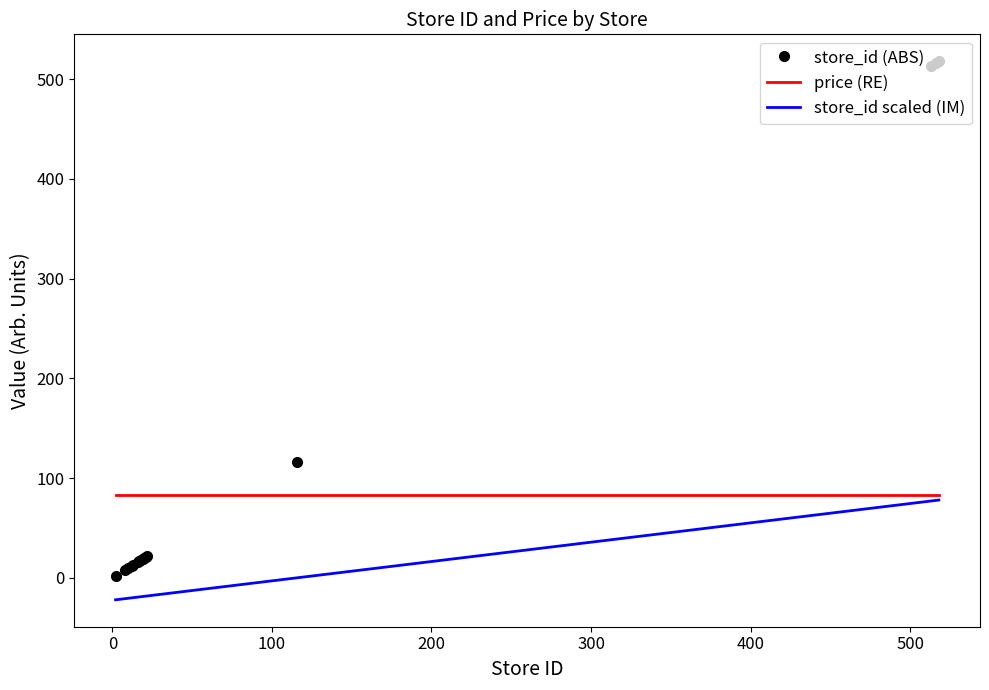

List the series in order of their overall mean, lowest first.

store_id scaled (IM), price (RE), store_id (ABS)